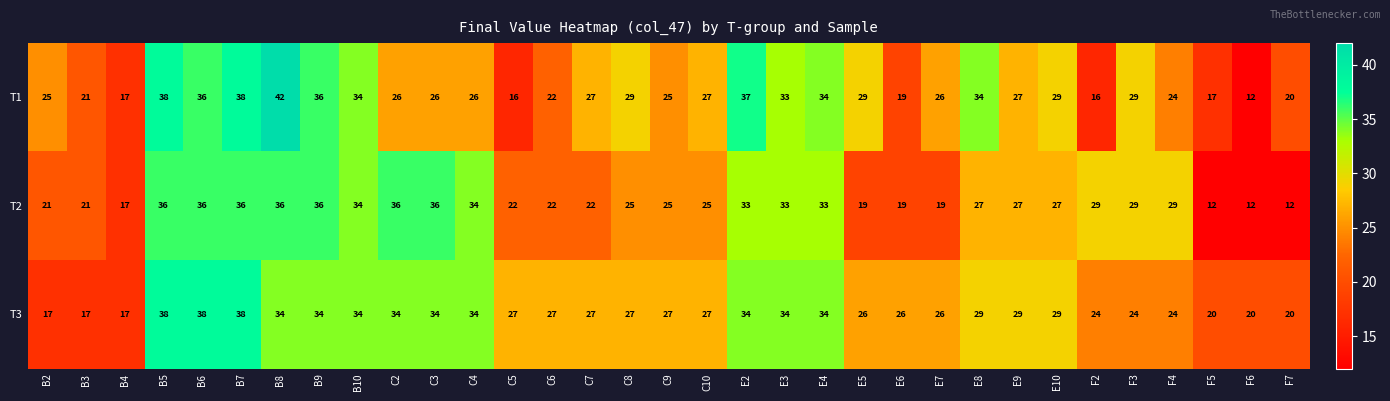

The T3 series shows 38 at E9. True or false?

False